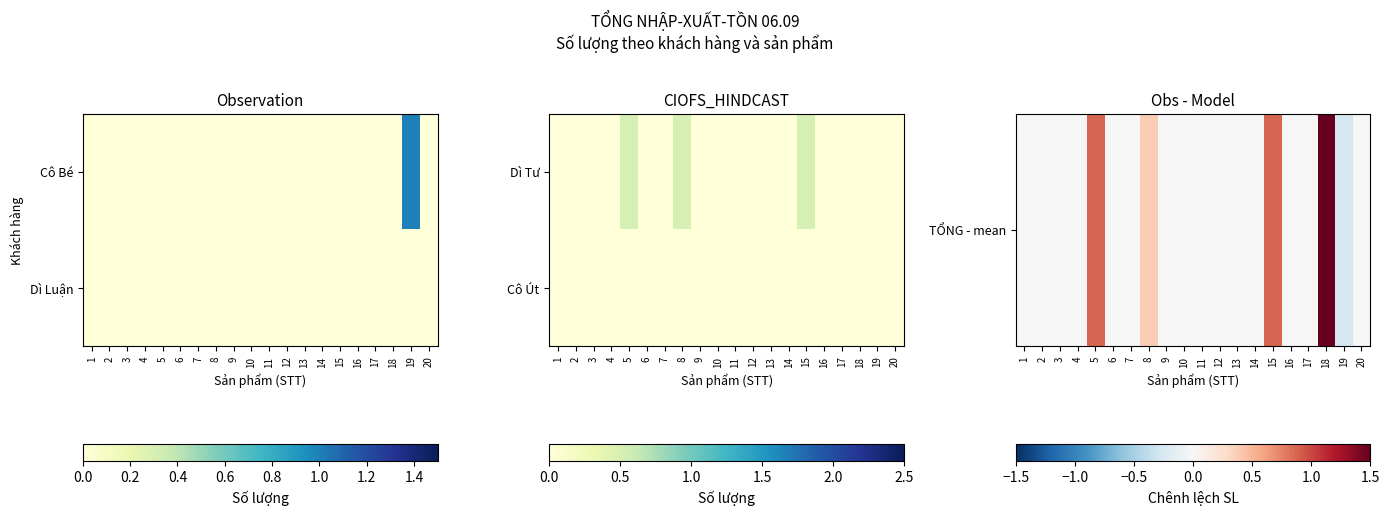

Which has a higher value, 17 or 18?

18